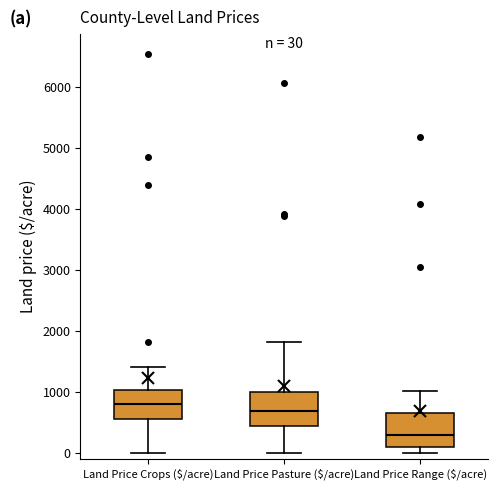

Which box has the lowest median line?

Land Price Range ($/acre)